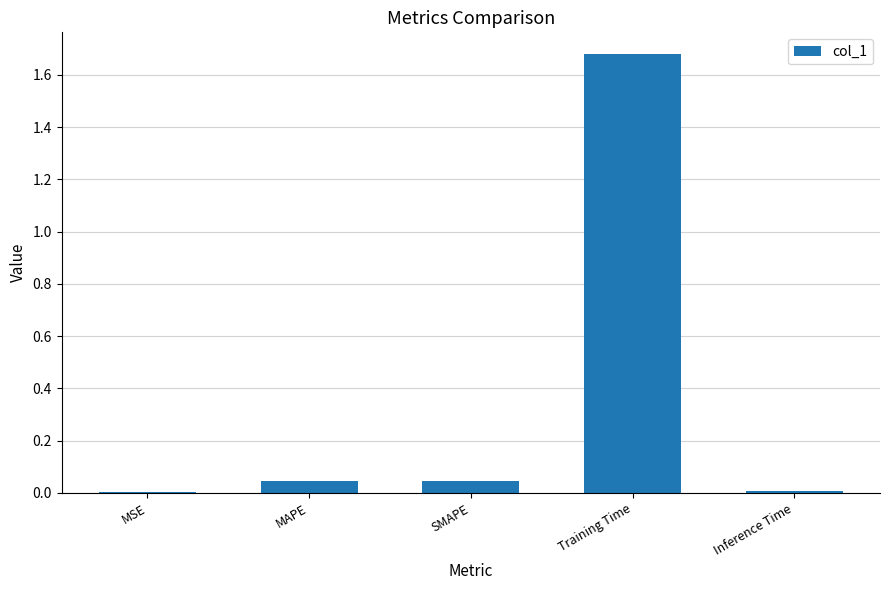

Which category has the highest value across all series?

Training Time